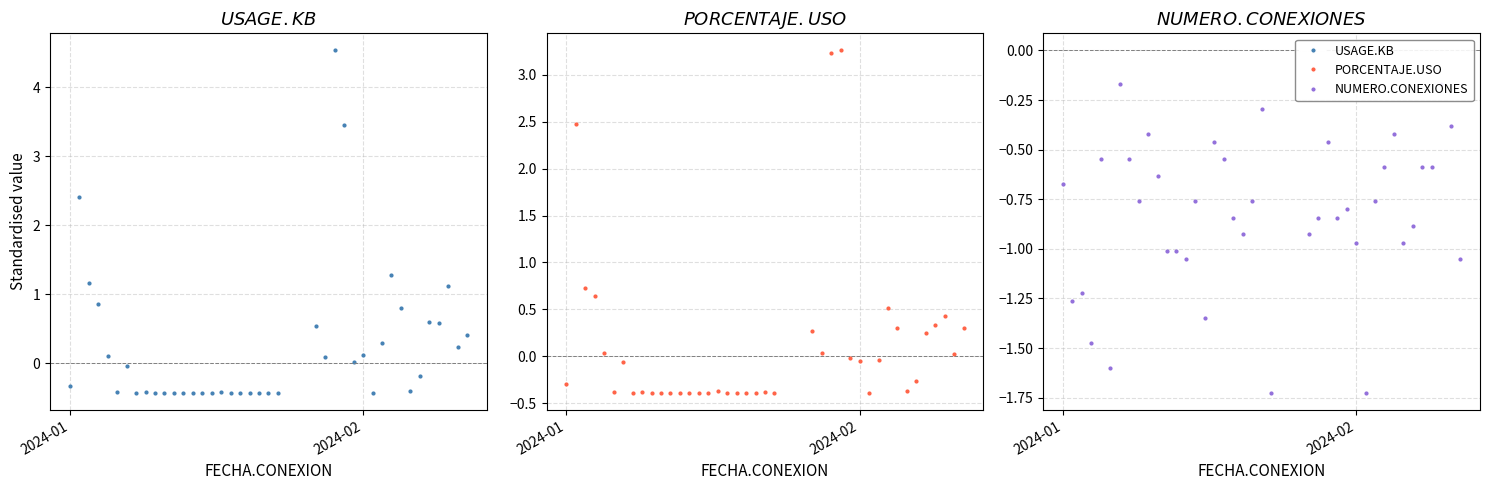

How many intersections are there between PORCENTAJE.USO and USAGE.KB?

9